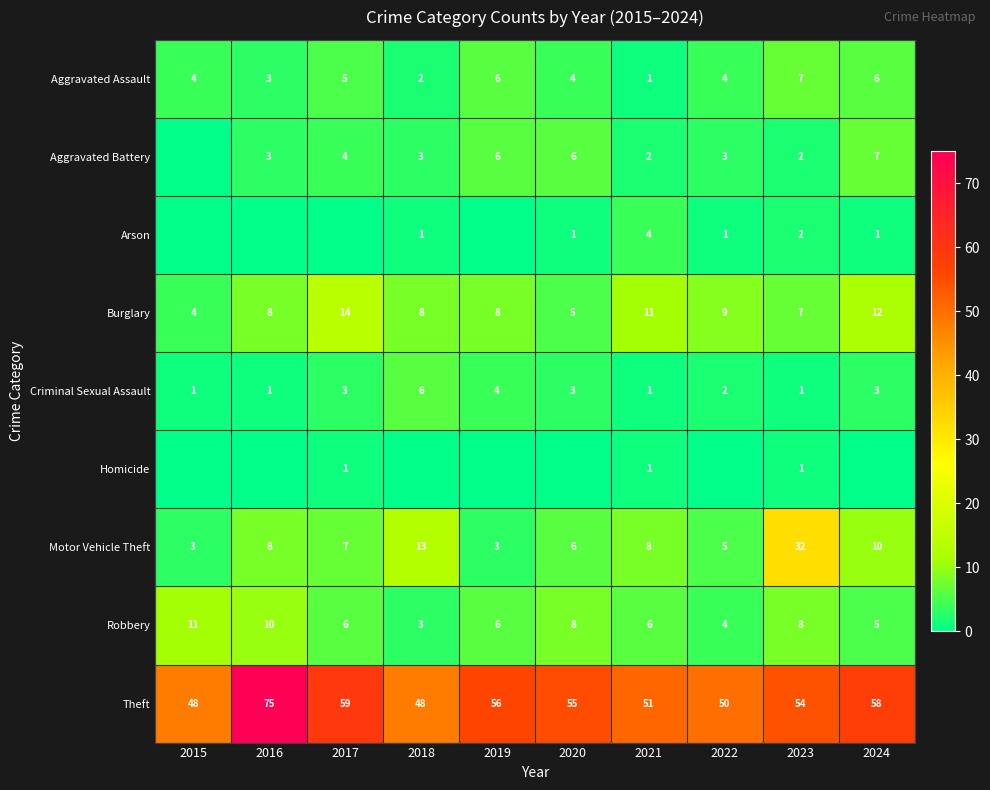

Is the value of Arson at 2020 greater than the value of Burglary at 2022?

No